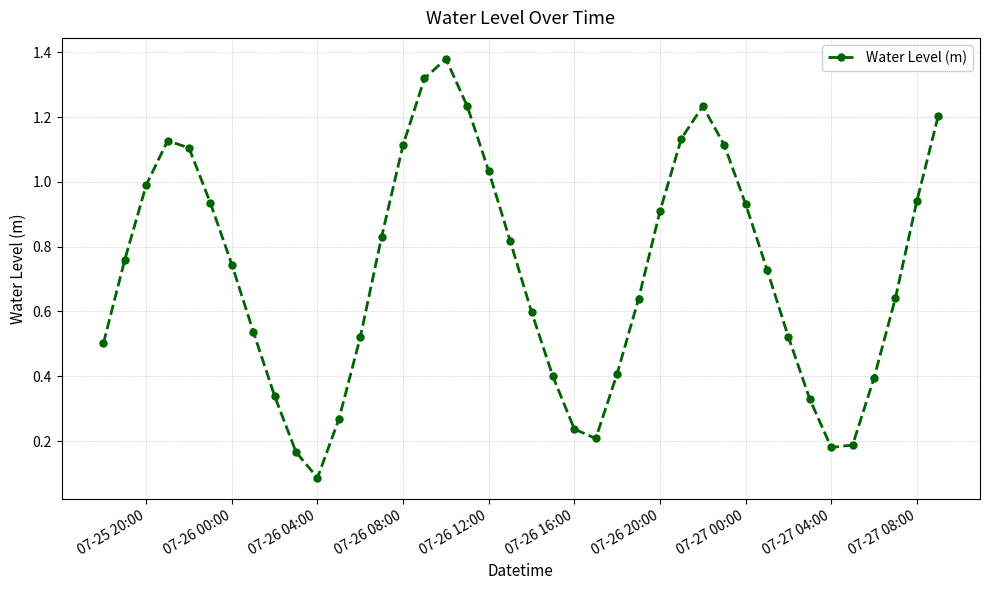

True or false: there are more than 1 points higher than both neighbors.

True